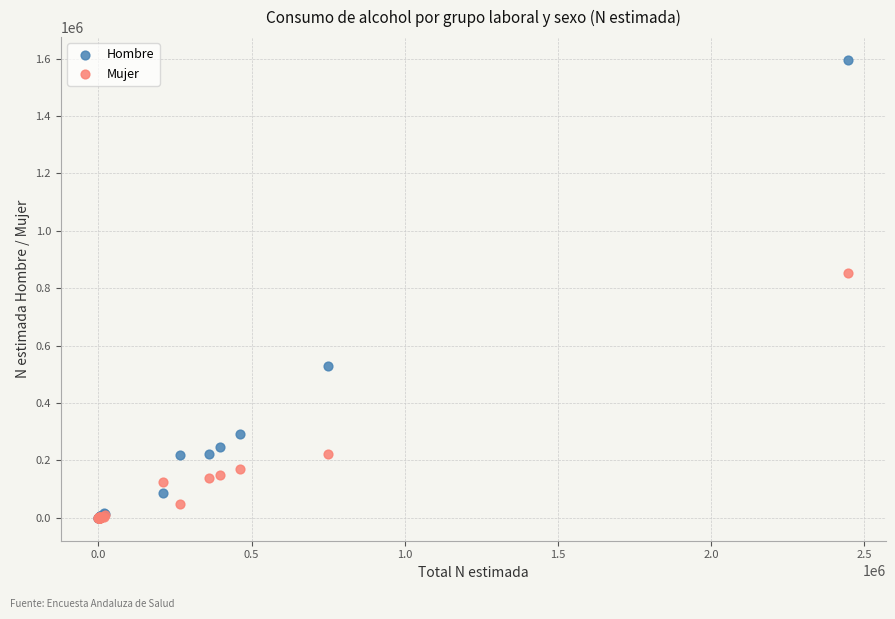

Which series has the widest spread of Y values?

Hombre